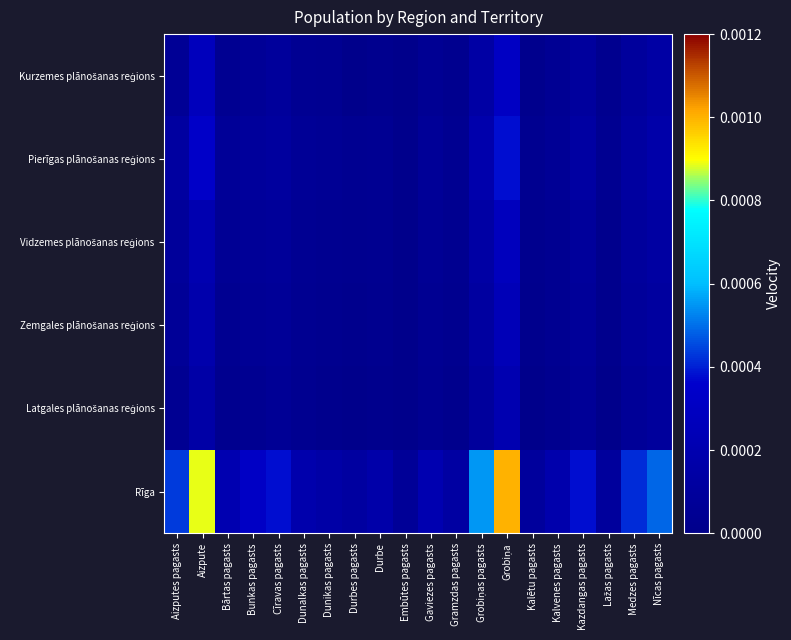

Which series has the largest range (max minus min)?

Rīga